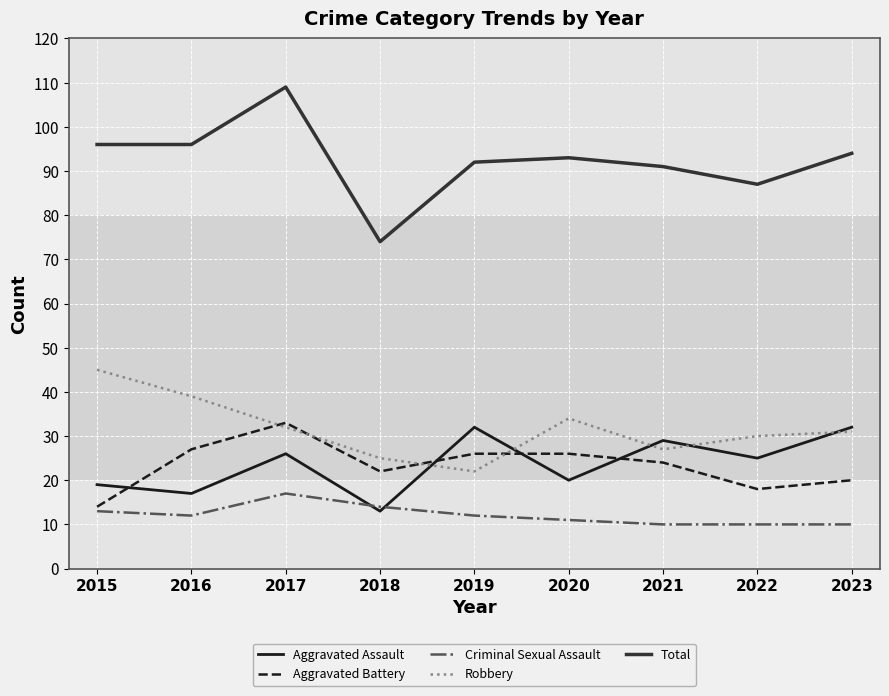

Does the chart display data point markers on the line(s)?

No